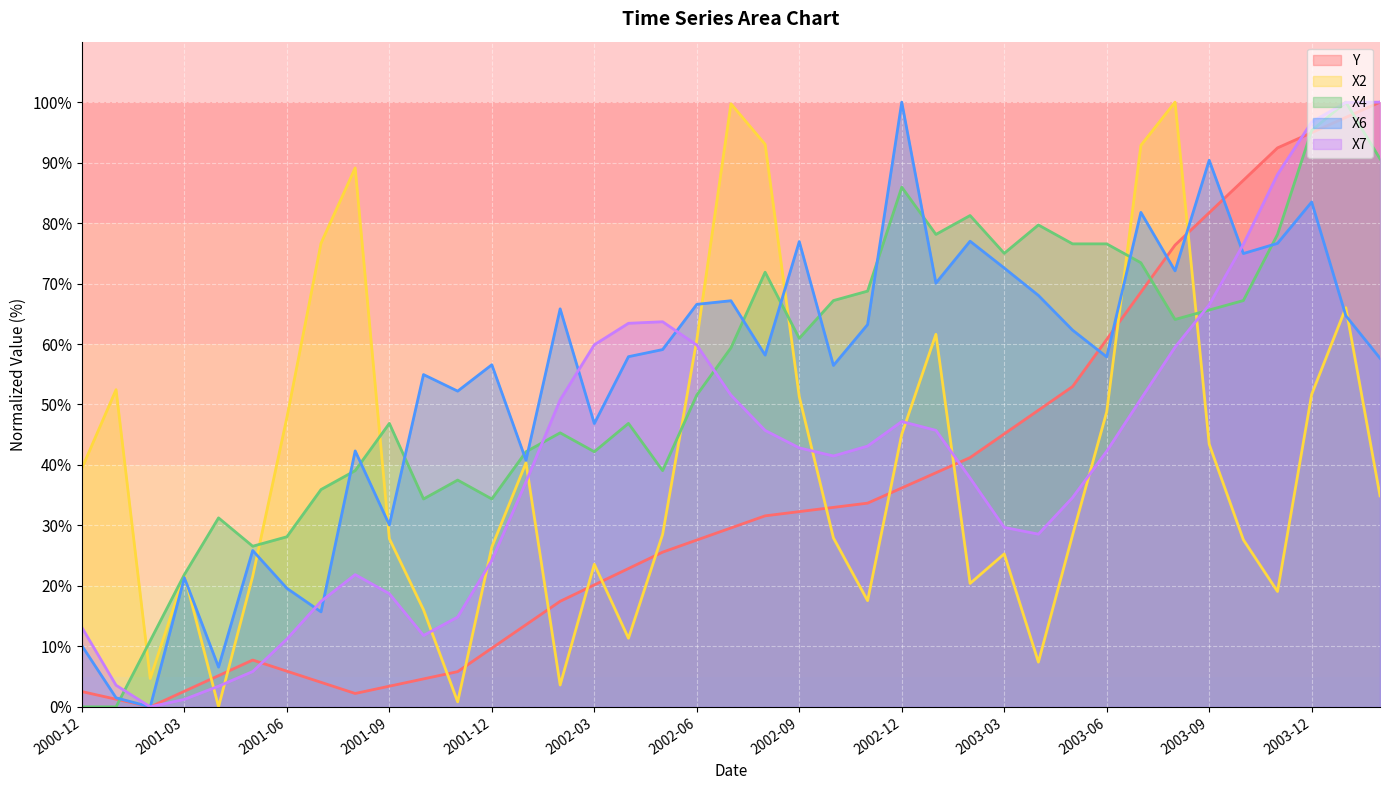

What is the maximum value shown in the chart?

100.0